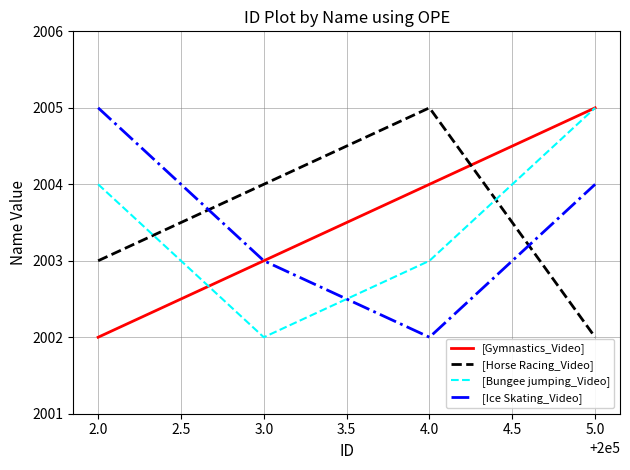

Where is the first local maximum for [Horse Racing_Video]?

4.0